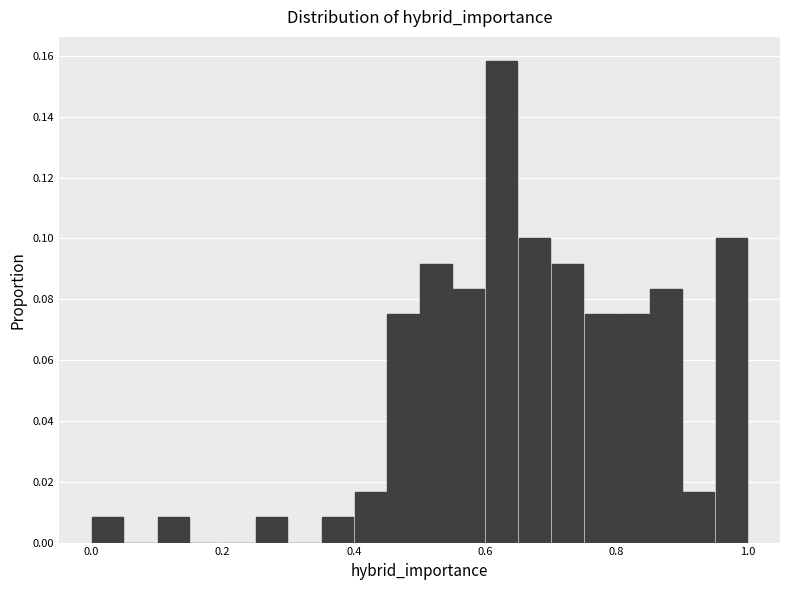

Read against the x-axis, roughly where is the centre of the tallest bar?

0.62